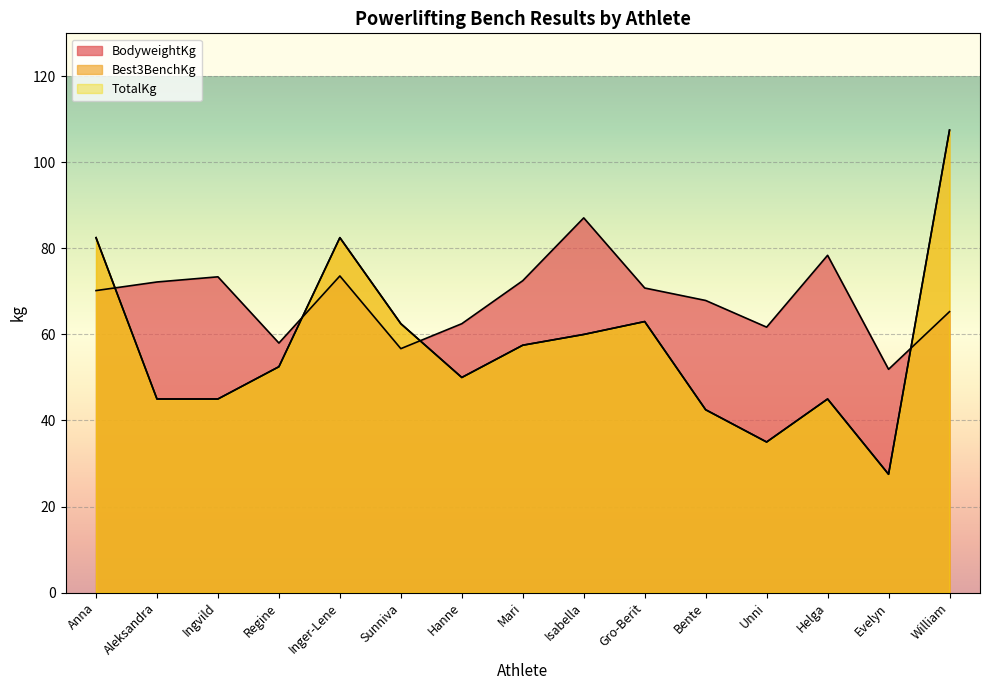

What is the difference between the maximum and minimum values in the Best3BenchKg series?

80.0